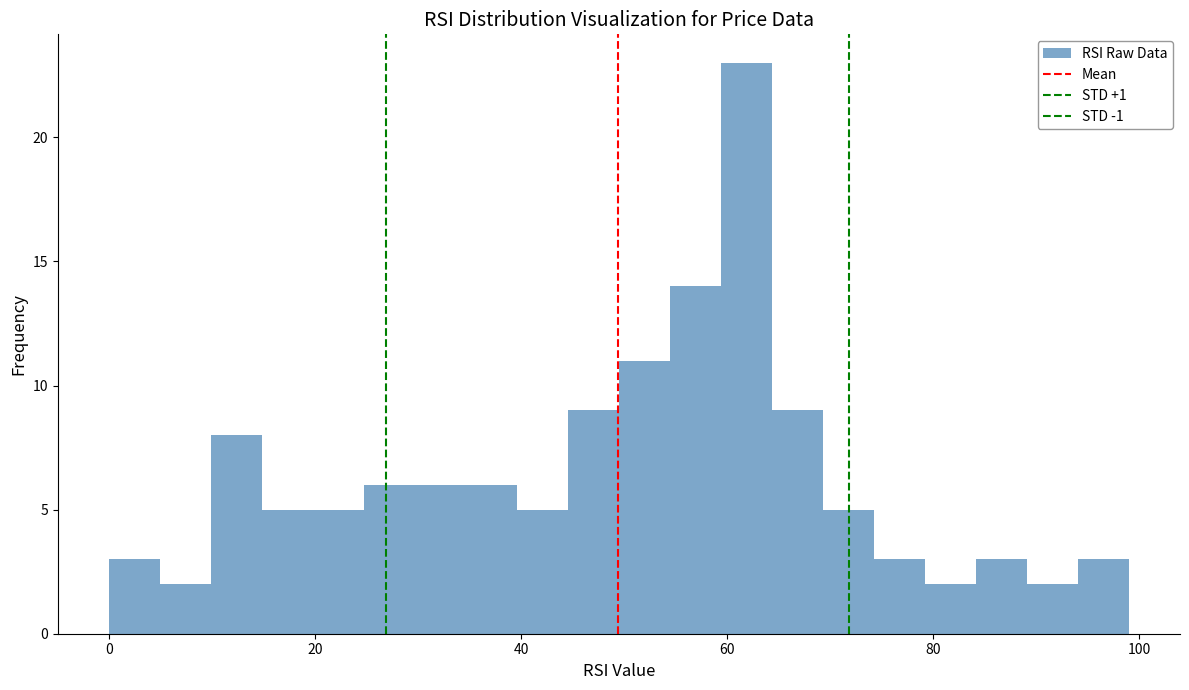

Around what value on the x-axis is the tallest bar? Give the approximate position of its centre, as read against the axis.

62